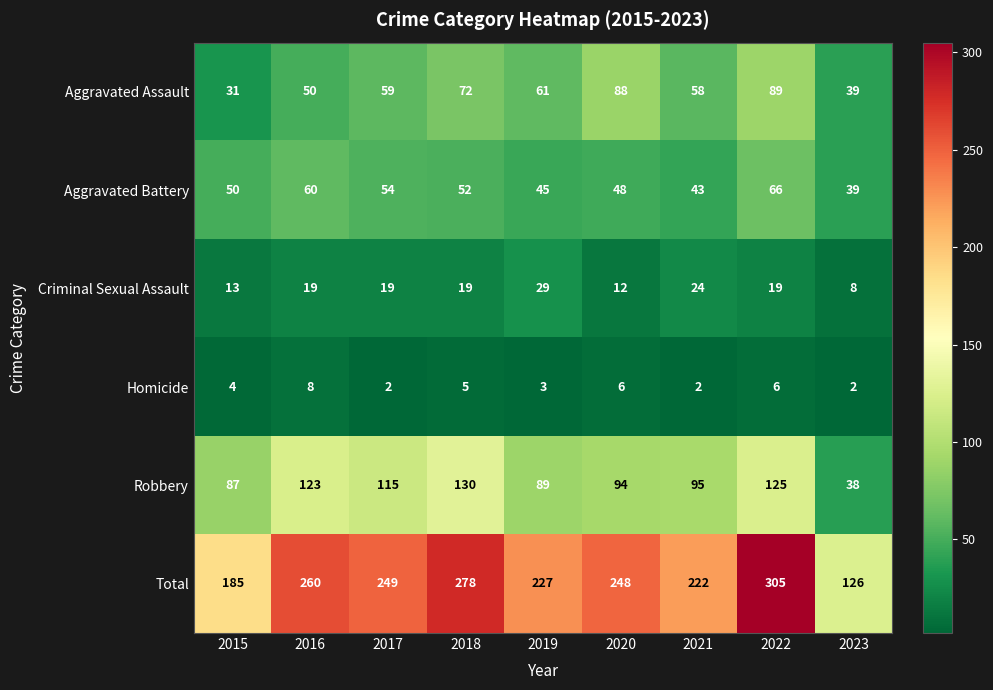

What is the average value of the Aggravated Assault series?

61